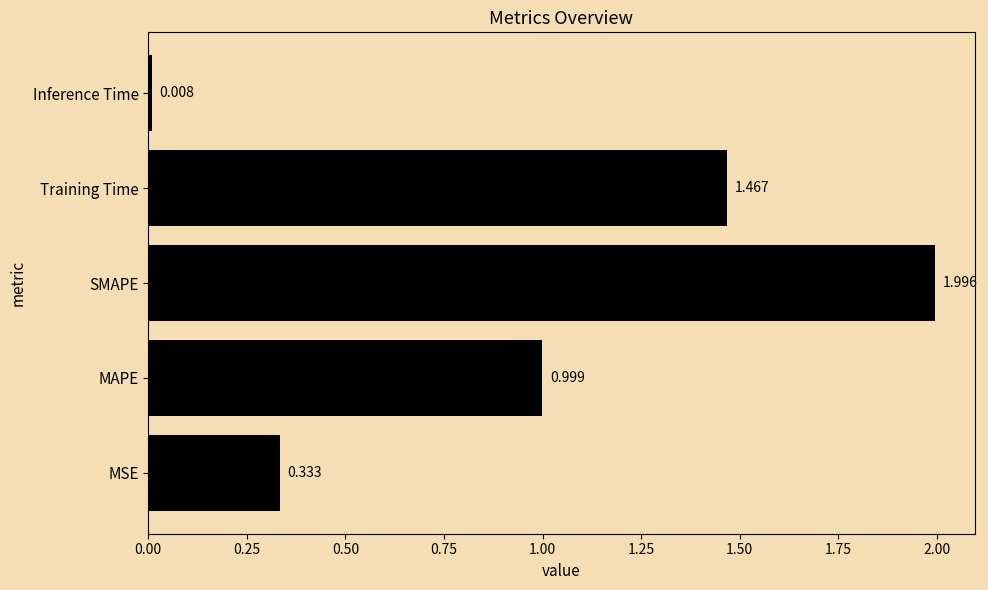

Does the chart contain any negative values?

No